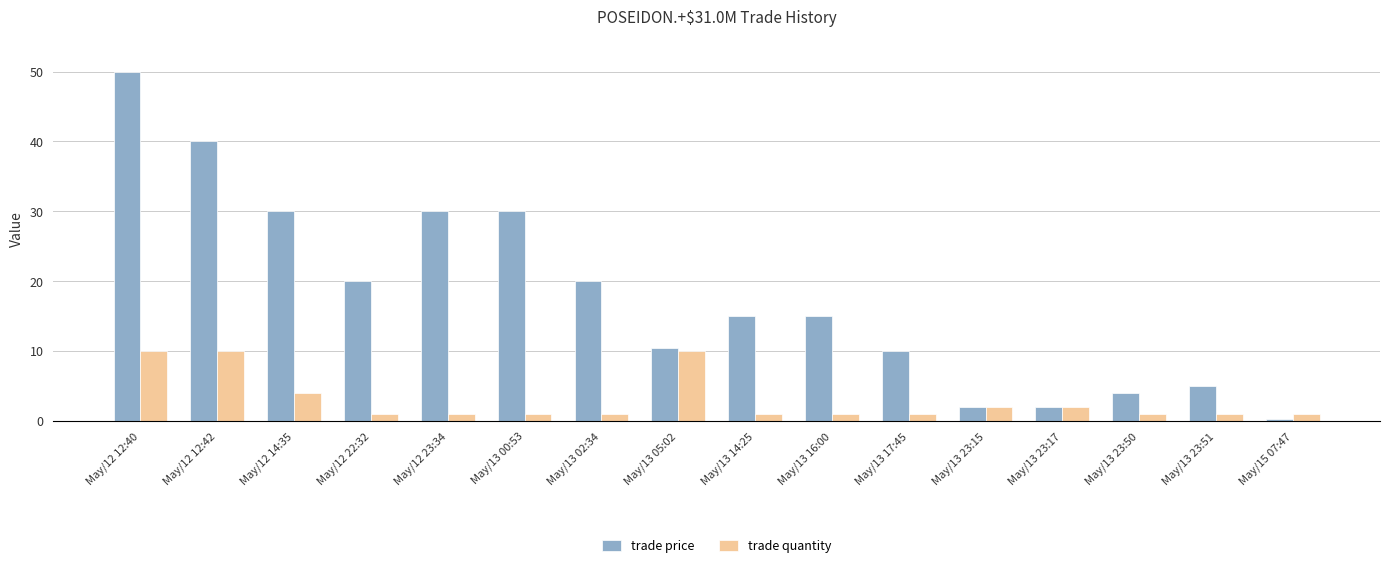

List the series in order of their peak value, lowest first.

trade quantity, trade price